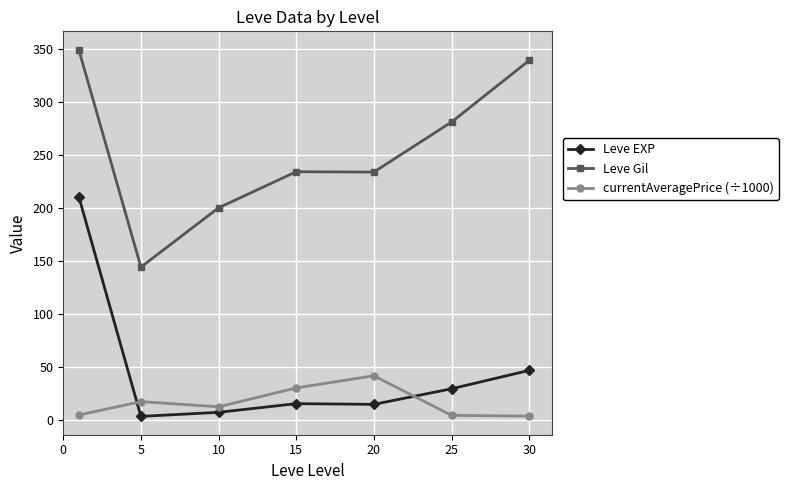

How many distinct data groups are displayed?

3